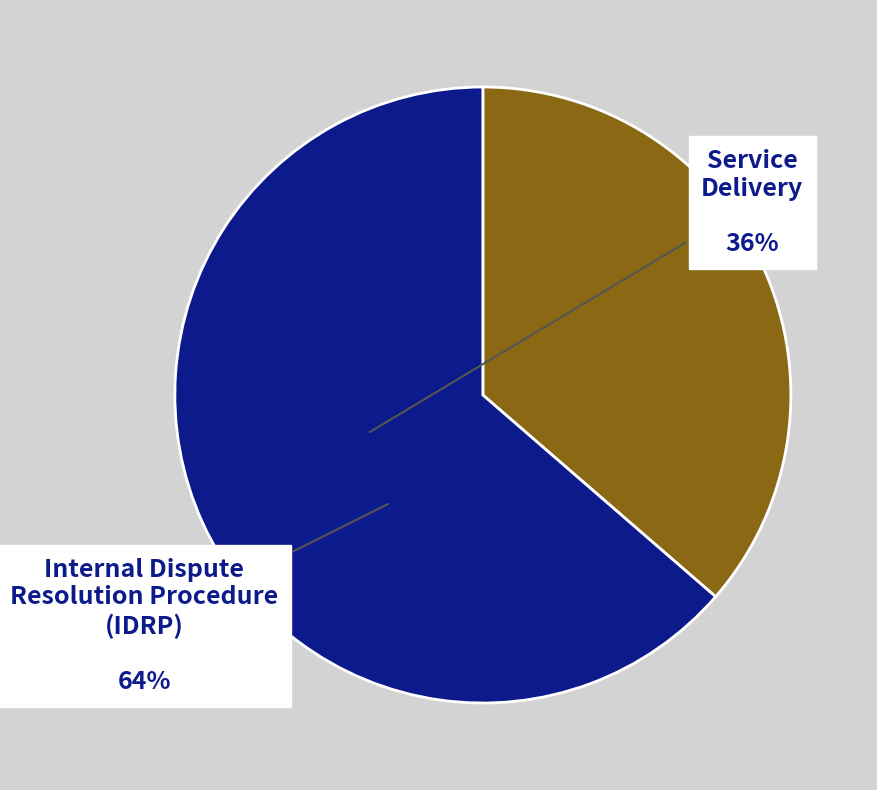

Does any single category account for the majority?

Yes